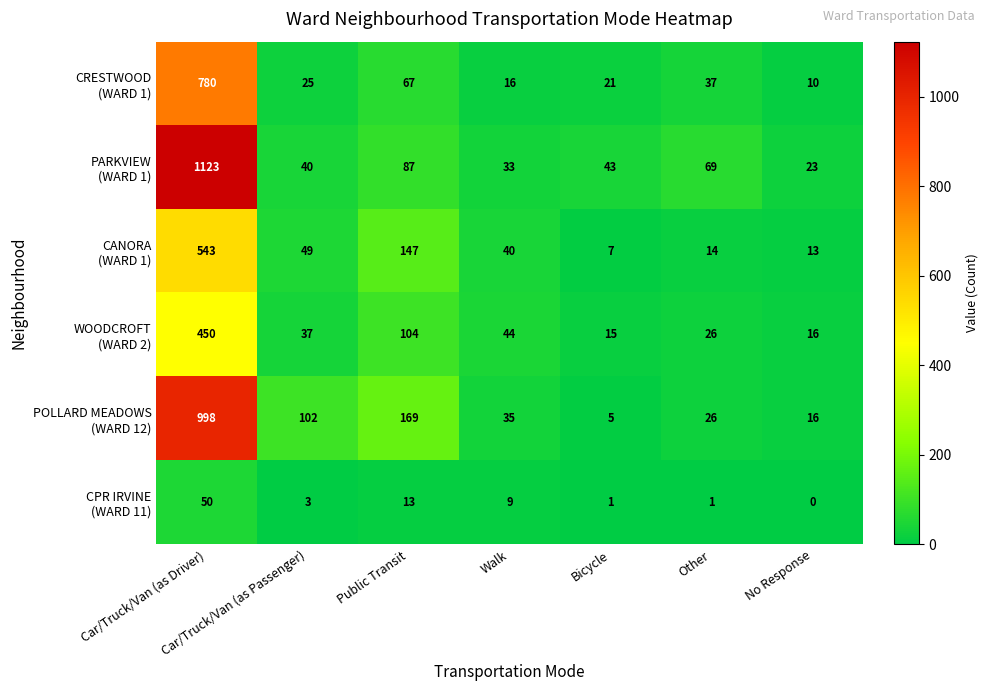

What is the total value across all series at Other?

173